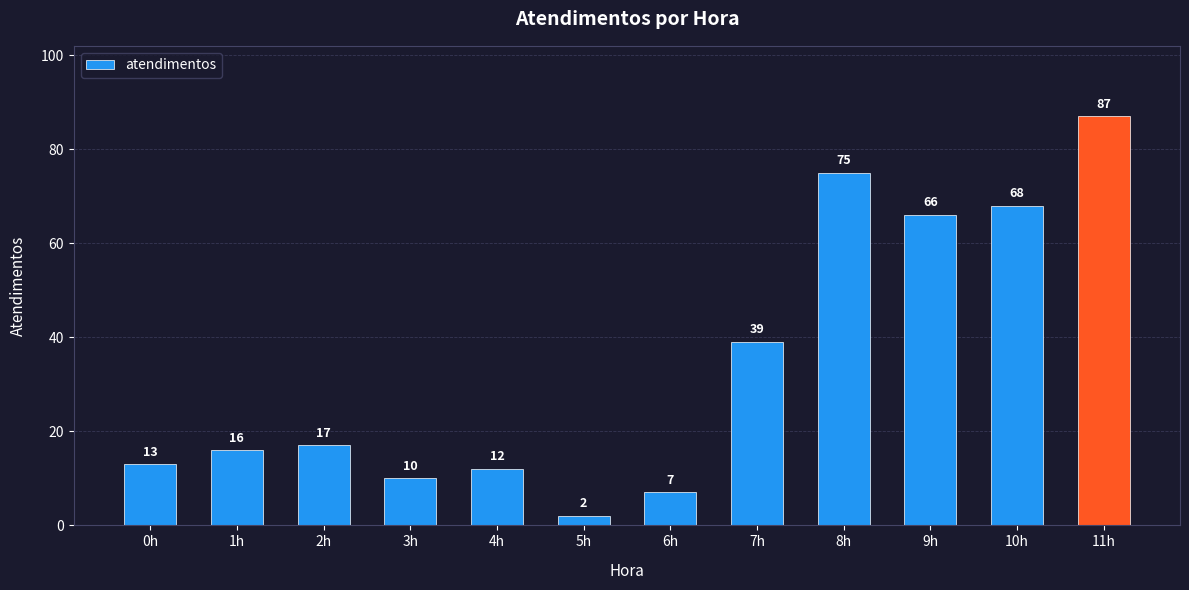

Reading right to left, transcribe all the data shown in this chart.

11h=87	10h=68	9h=66	8h=75	7h=39	6h=7	5h=2	4h=12	3h=10	2h=17	1h=16	0h=13